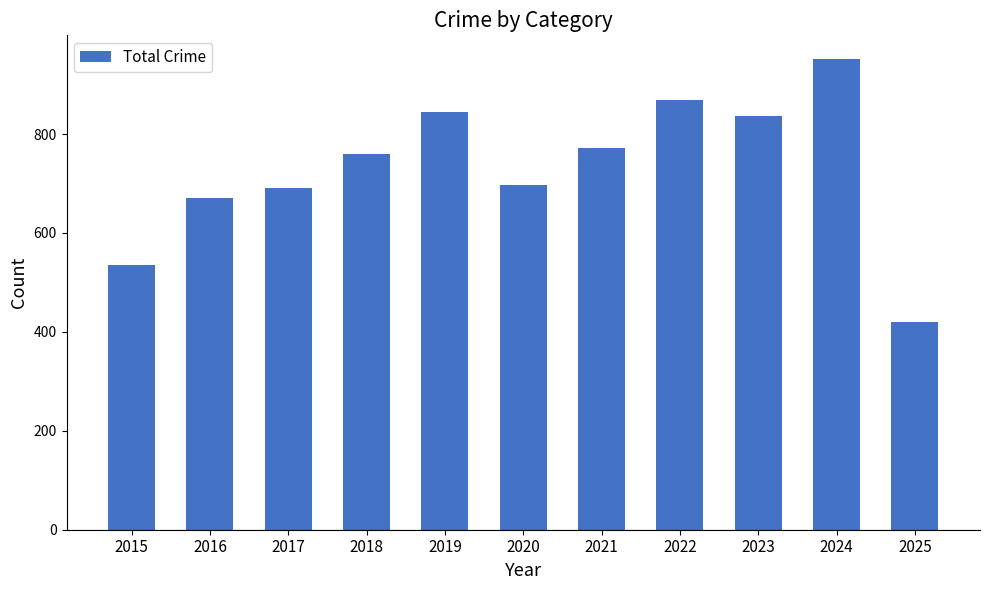

What is the value of the 2nd bar from the left?

671